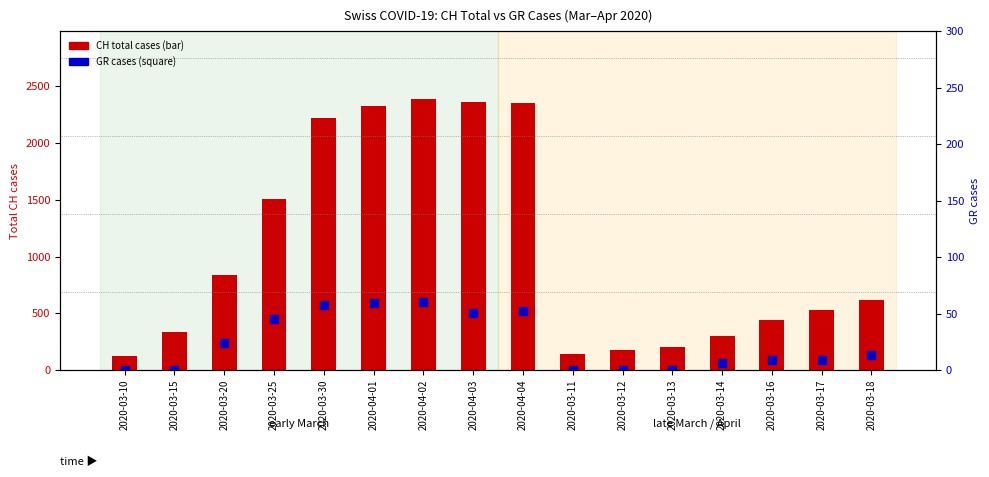

At which label does CH cases first exceed 617?

2020-03-20